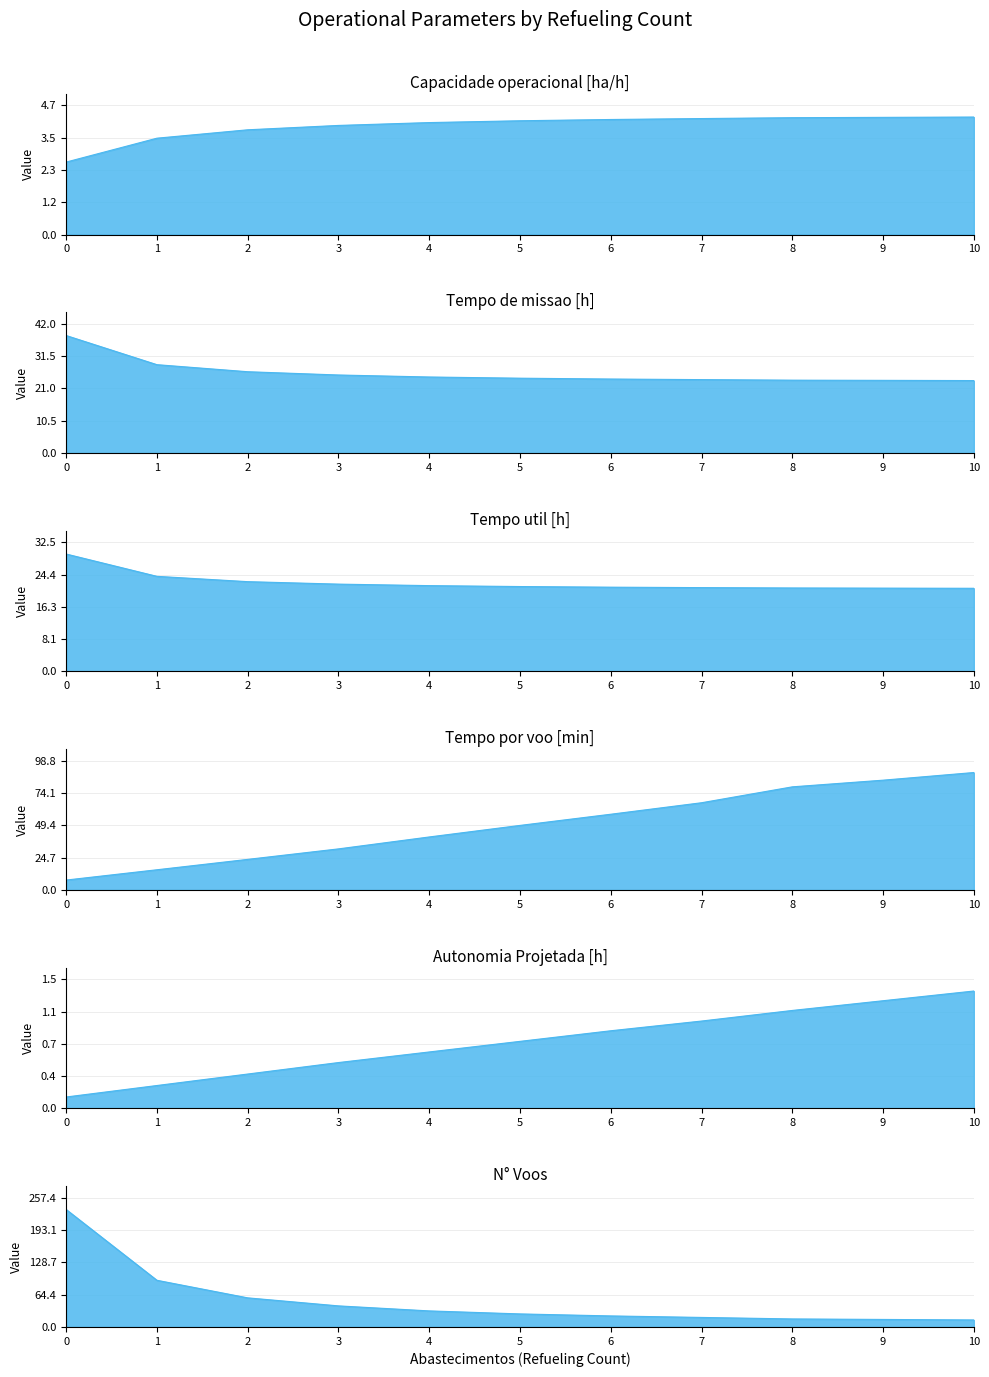

What is the value of the Tempo por voo [min] point at the 9th from the left?

78.9